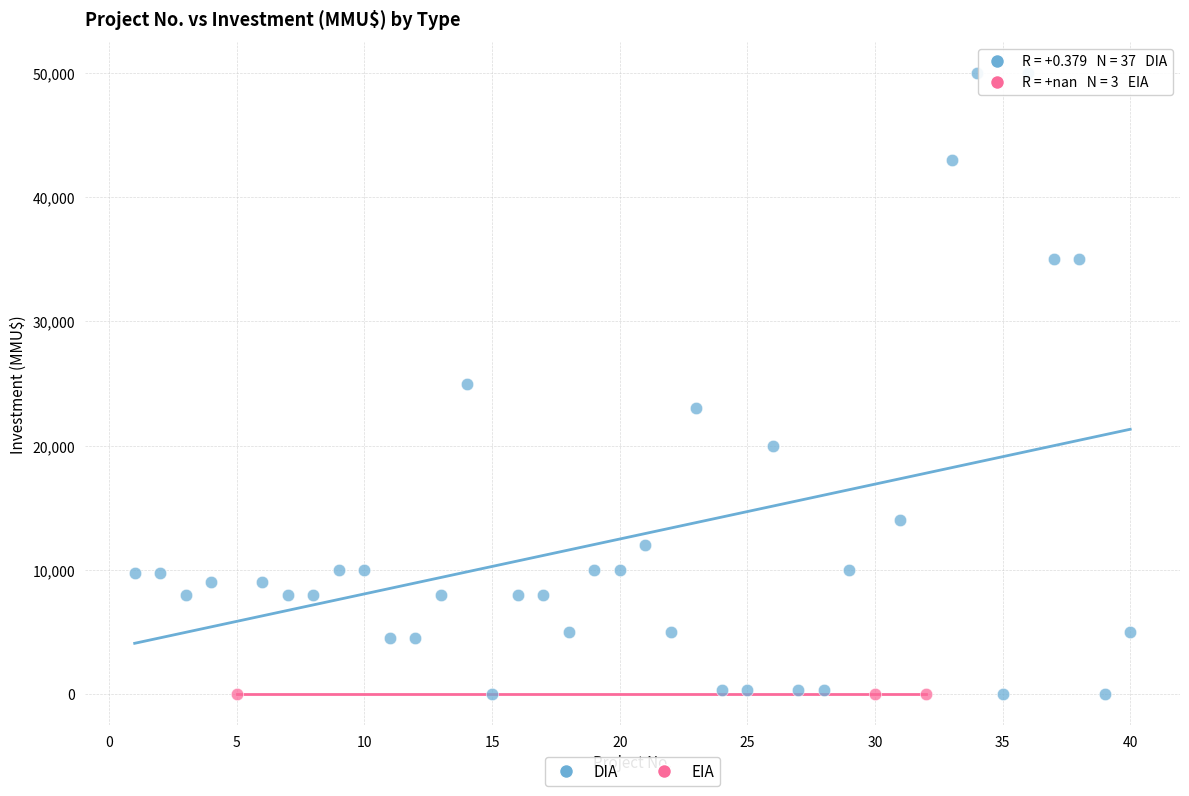

Which series reaches the maximum Y coordinate?

DIA